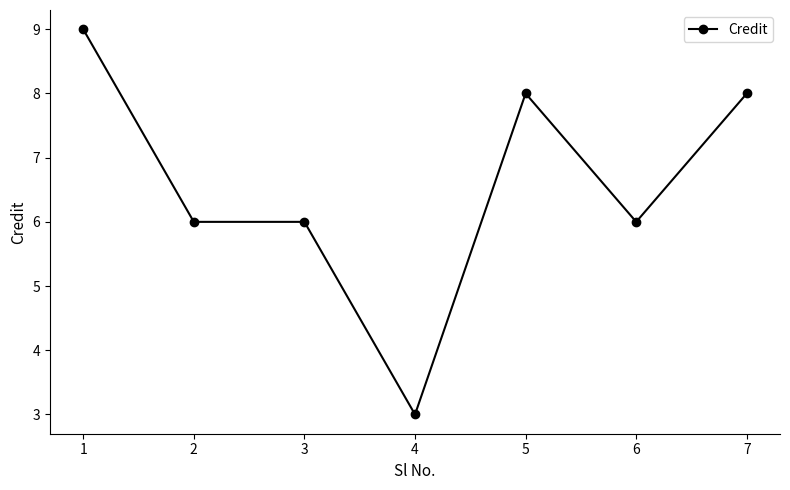

What is the value of the 1st point from the left?

9